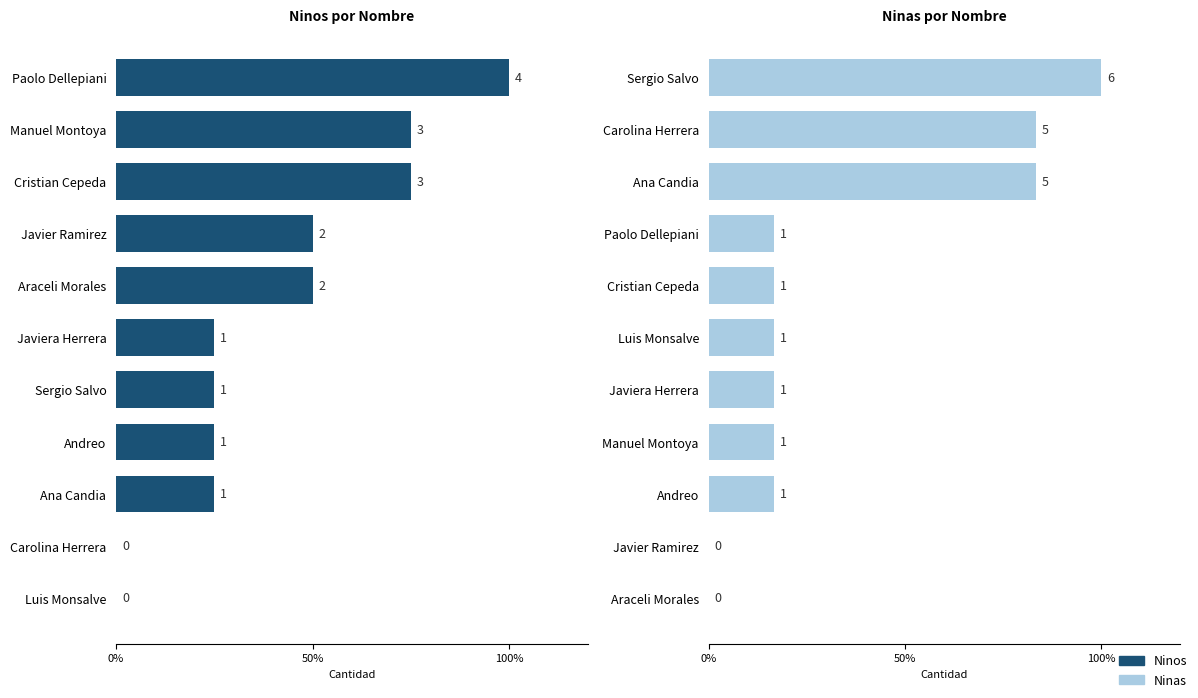

List the series in order of their overall mean, highest first.

Ninos, Ninas